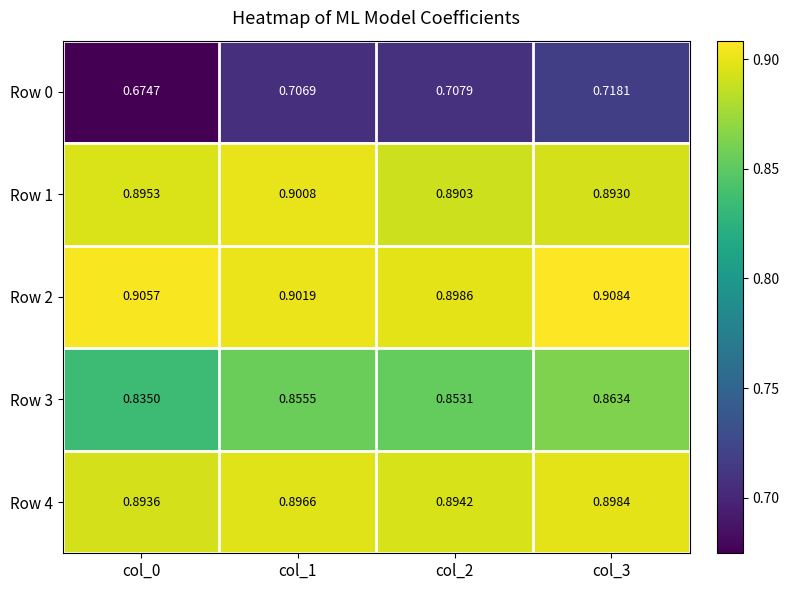

Is the value of Row 3 at col_3 greater than the value of Row 4 at col_2?

No